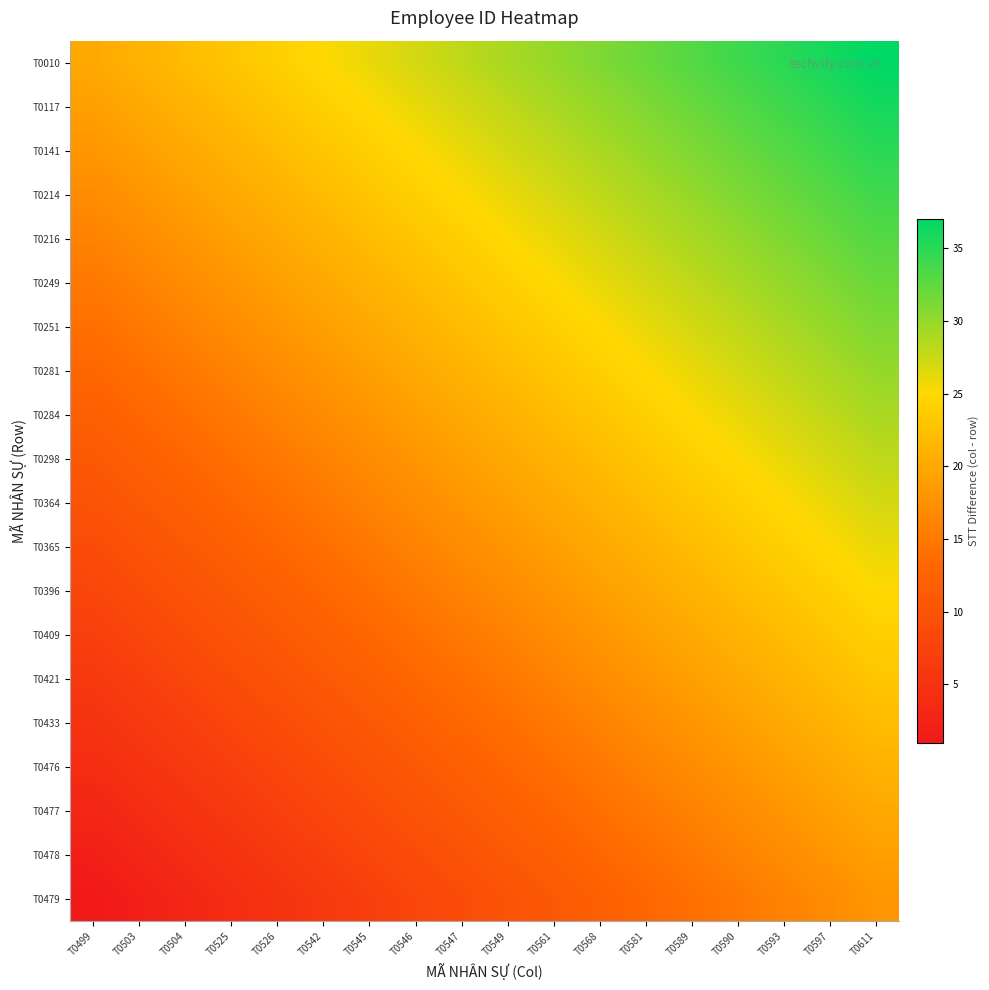

Reading right to left, extract all data points from this chart.

T0010: T0611=37	T0597=36	T0593=35	T0590=34	T0589=33	T0581=32	T0568=31	T0561=30	T0549=29	T0547=28	T0546=27	T0545=26	T0542=25	T0526=24	T0525=23	T0504=22	T0503=21	T0499=20
T0117: T0611=36	T0597=35	T0593=34	T0590=33	T0589=32	T0581=31	T0568=30	T0561=29	T0549=28	T0547=27	T0546=26	T0545=25	T0542=24	T0526=23	T0525=22	T0504=21	T0503=20	T0499=19
T0141: T0611=35	T0597=34	T0593=33	T0590=32	T0589=31	T0581=30	T0568=29	T0561=28	T0549=27	T0547=26	T0546=25	T0545=24	T0542=23	T0526=22	T0525=21	T0504=20	T0503=19	T0499=18
T0214: T0611=34	T0597=33	T0593=32	T0590=31	T0589=30	T0581=29	T0568=28	T0561=27	T0549=26	T0547=25	T0546=24	T0545=23	T0542=22	T0526=21	T0525=20	T0504=19	T0503=18	T0499=17
T0216: T0611=33	T0597=32	T0593=31	T0590=30	T0589=29	T0581=28	T0568=27	T0561=26	T0549=25	T0547=24	T0546=23	T0545=22	T0542=21	T0526=20	T0525=19	T0504=18	T0503=17	T0499=16
T0249: T0611=32	T0597=31	T0593=30	T0590=29	T0589=28	T0581=27	T0568=26	T0561=25	T0549=24	T0547=23	T0546=22	T0545=21	T0542=20	T0526=19	T0525=18	T0504=17	T0503=16	T0499=15
T0251: T0611=31	T0597=30	T0593=29	T0590=28	T0589=27	T0581=26	T0568=25	T0561=24	T0549=23	T0547=22	T0546=21	T0545=20	T0542=19	T0526=18	T0525=17	T0504=16	T0503=15	T0499=14
T0281: T0611=30	T0597=29	T0593=28	T0590=27	T0589=26	T0581=25	T0568=24	T0561=23	T0549=22	T0547=21	T0546=20	T0545=19	T0542=18	T0526=17	T0525=16	T0504=15	T0503=14	T0499=13
T0284: T0611=29	T0597=28	T0593=27	T0590=26	T0589=25	T0581=24	T0568=23	T0561=22	T0549=21	T0547=20	T0546=19	T0545=18	T0542=17	T0526=16	T0525=15	T0504=14	T0503=13	T0499=12
T0298: T0611=28	T0597=27	T0593=26	T0590=25	T0589=24	T0581=23	T0568=22	T0561=21	T0549=20	T0547=19	T0546=18	T0545=17	T0542=16	T0526=15	T0525=14	T0504=13	T0503=12	T0499=11
T0364: T0611=27	T0597=26	T0593=25	T0590=24	T0589=23	T0581=22	T0568=21	T0561=20	T0549=19	T0547=18	T0546=17	T0545=16	T0542=15	T0526=14	T0525=13	T0504=12	T0503=11	T0499=10
T0365: T0611=26	T0597=25	T0593=24	T0590=23	T0589=22	T0581=21	T0568=20	T0561=19	T0549=18	T0547=17	T0546=16	T0545=15	T0542=14	T0526=13	T0525=12	T0504=11	T0503=10	T0499=9
T0396: T0611=25	T0597=24	T0593=23	T0590=22	T0589=21	T0581=20	T0568=19	T0561=18	T0549=17	T0547=16	T0546=15	T0545=14	T0542=13	T0526=12	T0525=11	T0504=10	T0503=9	T0499=8
T0409: T0611=24	T0597=23	T0593=22	T0590=21	T0589=20	T0581=19	T0568=18	T0561=17	T0549=16	T0547=15	T0546=14	T0545=13	T0542=12	T0526=11	T0525=10	T0504=9	T0503=8	T0499=7
T0421: T0611=23	T0597=22	T0593=21	T0590=20	T0589=19	T0581=18	T0568=17	T0561=16	T0549=15	T0547=14	T0546=13	T0545=12	T0542=11	T0526=10	T0525=9	T0504=8	T0503=7	T0499=6
T0433: T0611=22	T0597=21	T0593=20	T0590=19	T0589=18	T0581=17	T0568=16	T0561=15	T0549=14	T0547=13	T0546=12	T0545=11	T0542=10	T0526=9	T0525=8	T0504=7	T0503=6	T0499=5
T0476: T0611=21	T0597=20	T0593=19	T0590=18	T0589=17	T0581=16	T0568=15	T0561=14	T0549=13	T0547=12	T0546=11	T0545=10	T0542=9	T0526=8	T0525=7	T0504=6	T0503=5	T0499=4
T0477: T0611=20	T0597=19	T0593=18	T0590=17	T0589=16	T0581=15	T0568=14	T0561=13	T0549=12	T0547=11	T0546=10	T0545=9	T0542=8	T0526=7	T0525=6	T0504=5	T0503=4	T0499=3
T0478: T0611=19	T0597=18	T0593=17	T0590=16	T0589=15	T0581=14	T0568=13	T0561=12	T0549=11	T0547=10	T0546=9	T0545=8	T0542=7	T0526=6	T0525=5	T0504=4	T0503=3	T0499=2
T0479: T0611=18	T0597=17	T0593=16	T0590=15	T0589=14	T0581=13	T0568=12	T0561=11	T0549=10	T0547=9	T0546=8	T0545=7	T0542=6	T0526=5	T0525=4	T0504=3	T0503=2	T0499=1